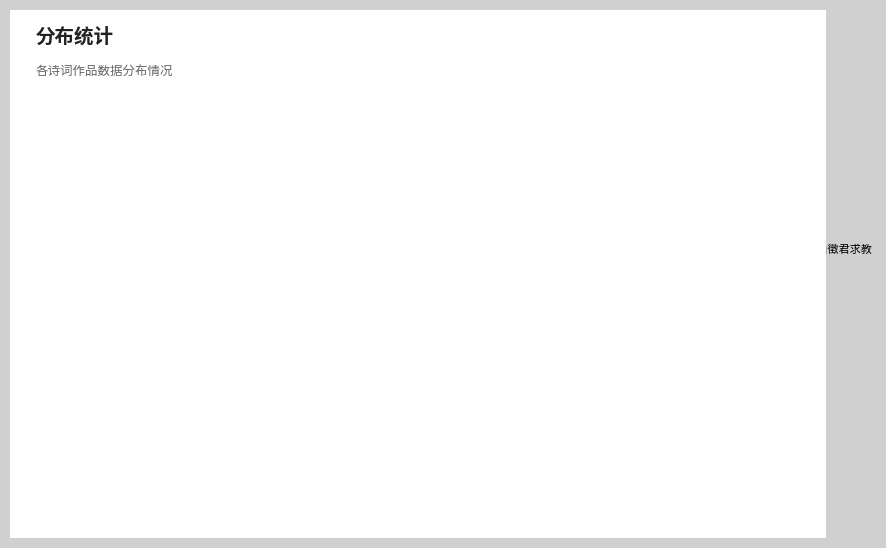

What is the ratio of the value at 题谢伯诚青梧轩录上玉山徵君求教 to the value at 古井·百尺青梧桐?

6.1